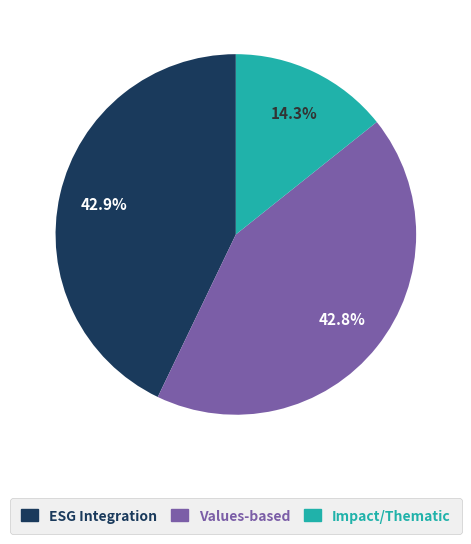

Between ESG Integration and Impact/Thematic, which is larger?

ESG Integration